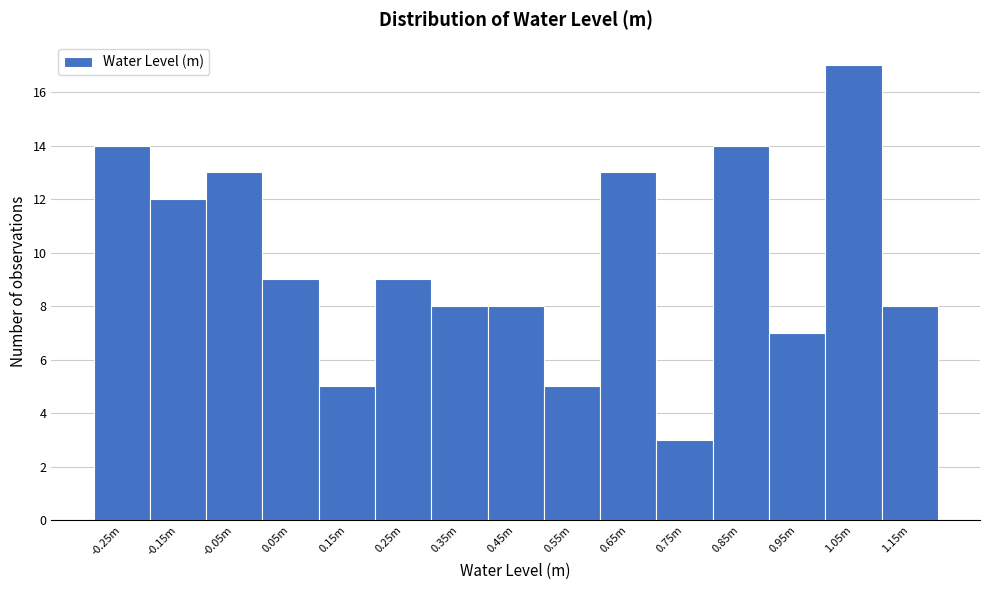

Reading right to left, what are all the values shown in this chart?

1.15m=8	1.05m=17	0.95m=7	0.85m=14	0.75m=3	0.65m=13	0.55m=5	0.45m=8	0.35m=8	0.25m=9	0.15m=5	0.05m=9	-0.05m=13	-0.15m=12	-0.25m=14